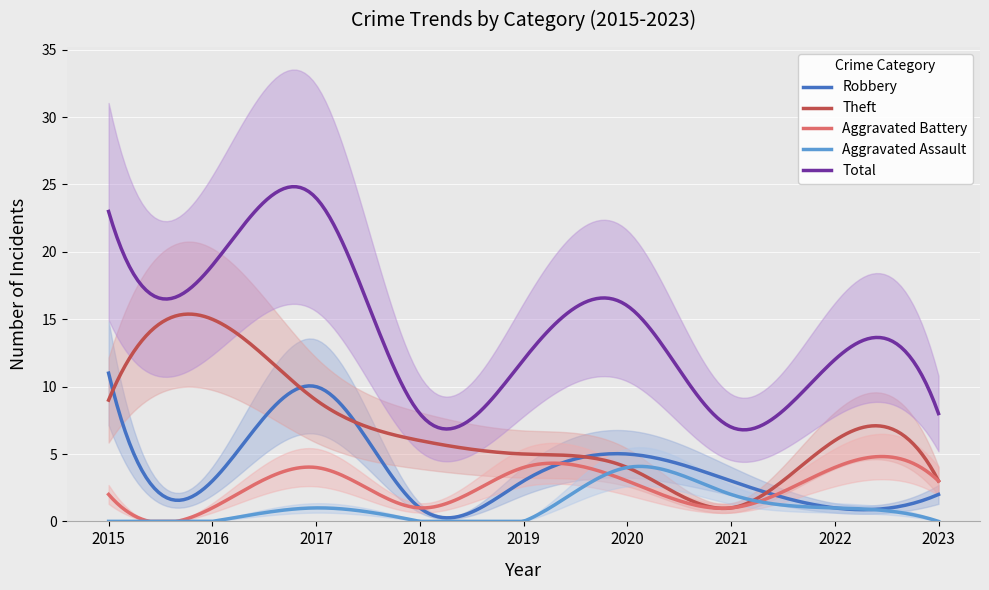

What is the difference between the second highest and second lowest values in the Robbery series?

9.8